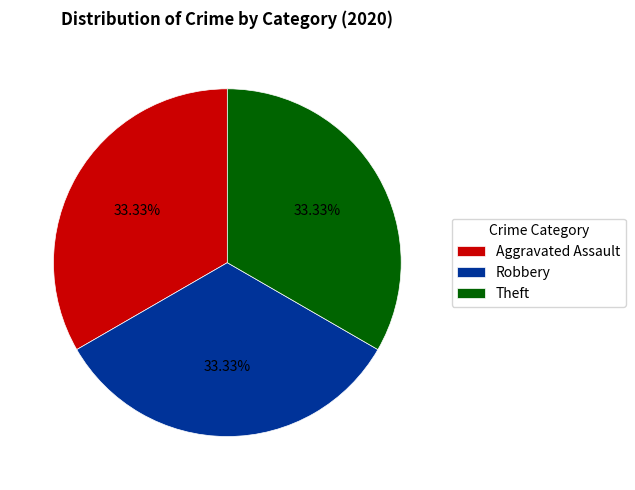

To the nearest percent, what is the combined percentage of Theft and Robbery?

67%